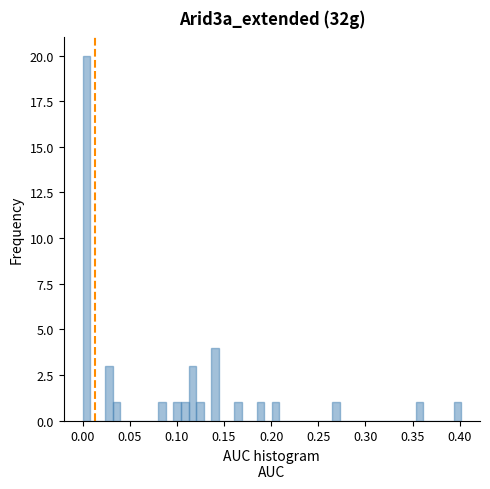

Around what value on the x-axis is the tallest bar? Give the approximate position of its centre, as read against the axis.

0.005